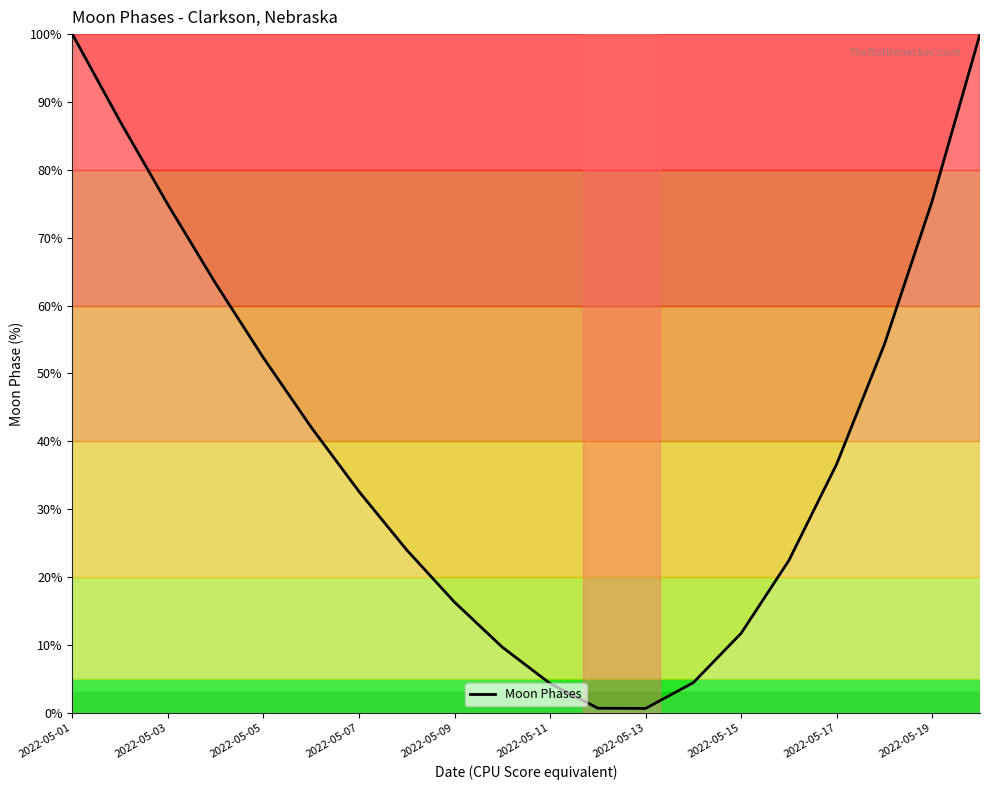

What is the difference between the maximum and minimum values?

99.4